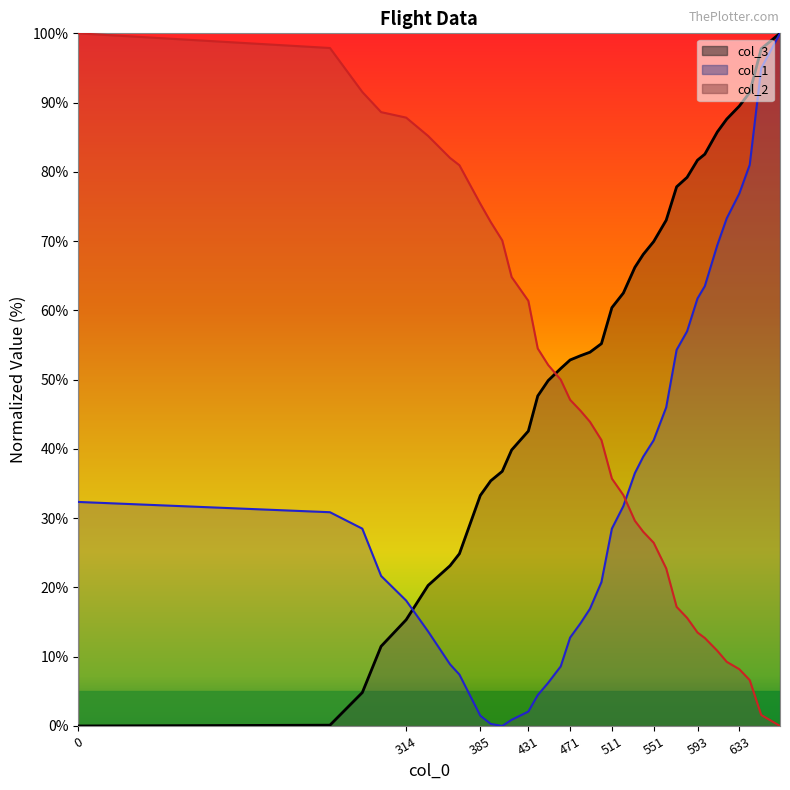

What is the value of the col_3 point at the 9th from the left?

33.3